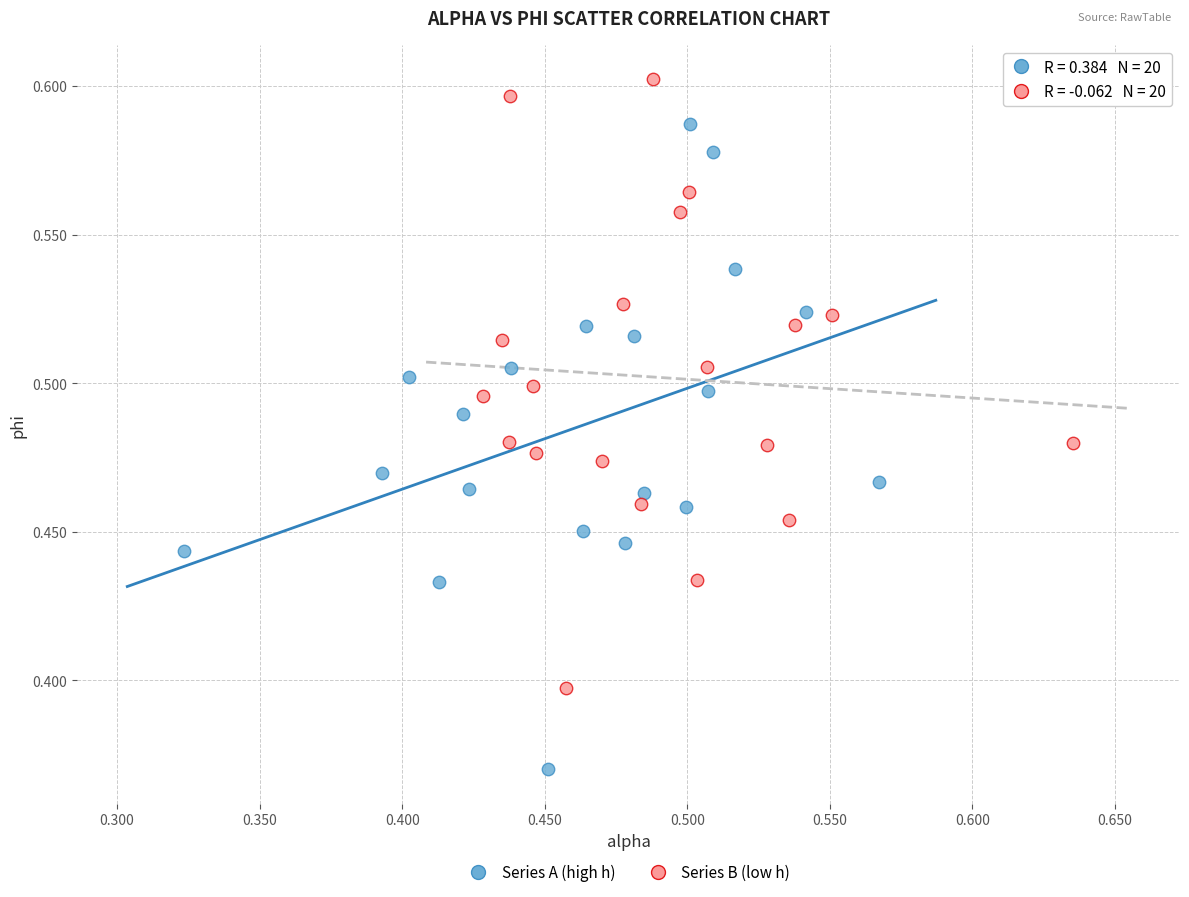

Which series reaches the minimum Y coordinate?

Series A (high h)